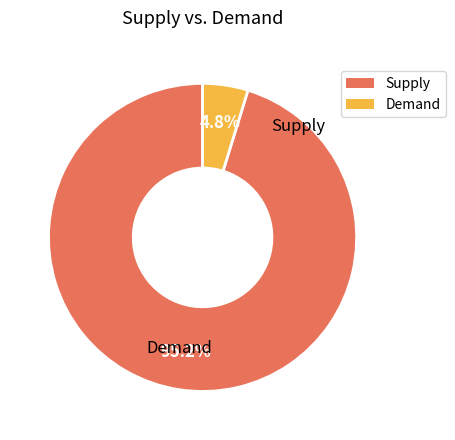

To the nearest percent, what is the average slice percentage?

50%